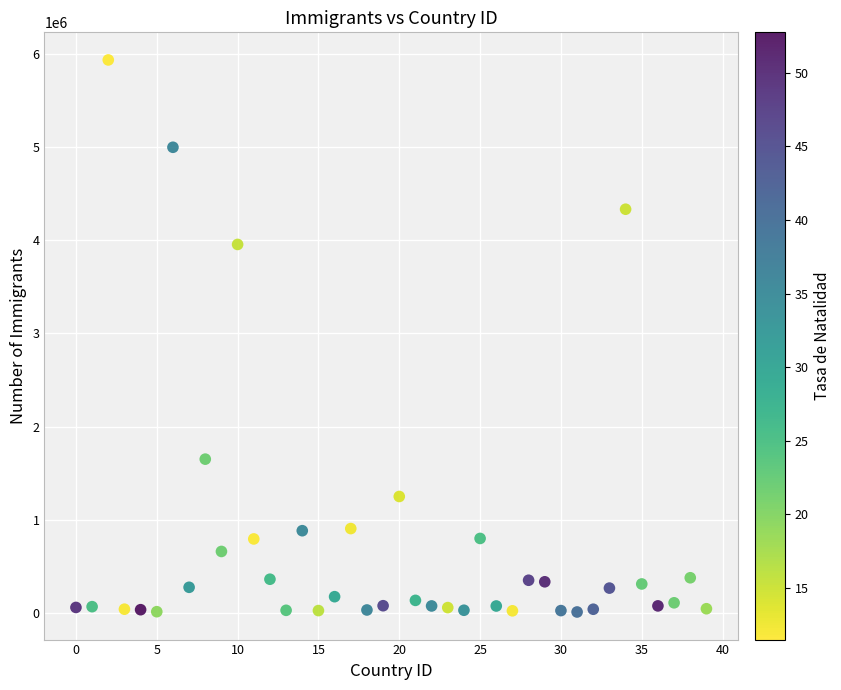

What Y value in the scatter plot is closest to 2972556?

3955213